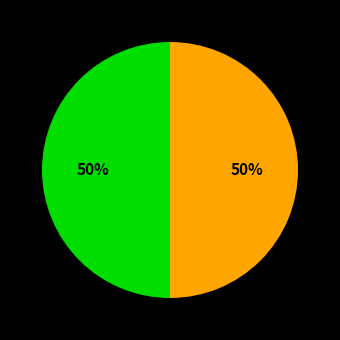

How many segments does this pie chart have?

2